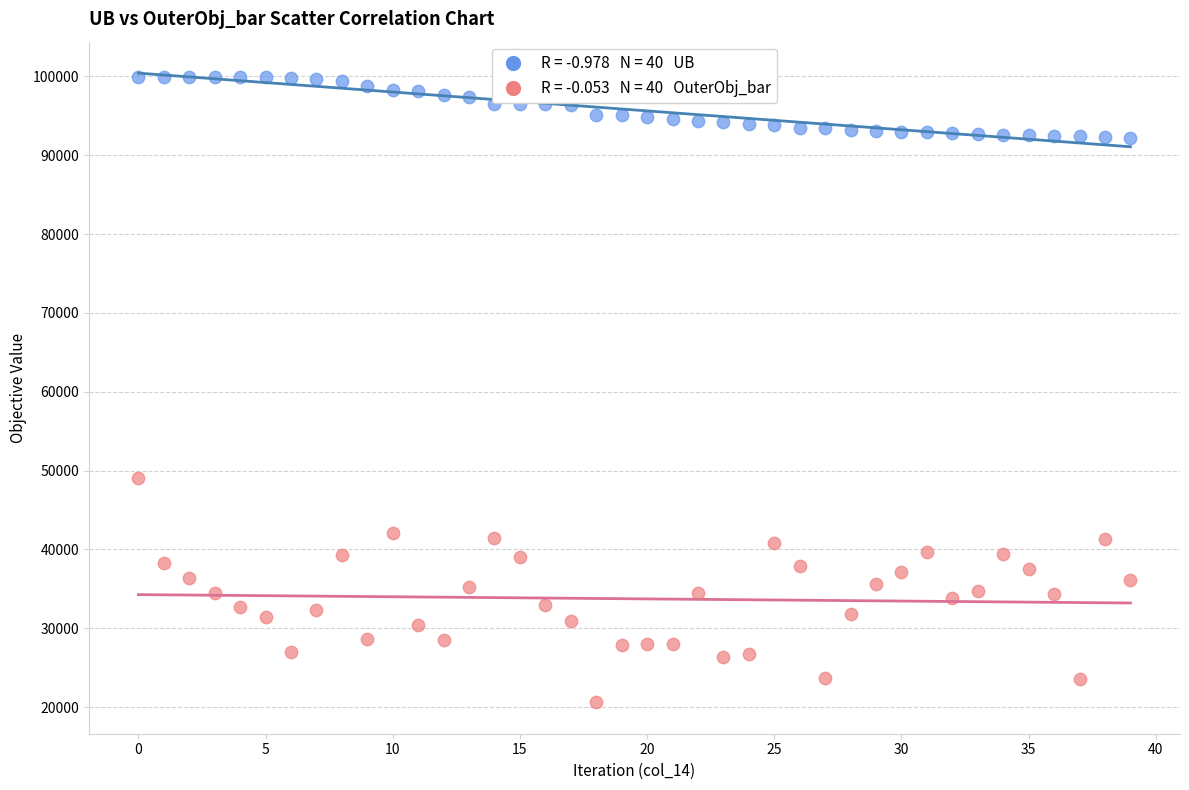

Across all series, what Y value is closest to 60287?

49060